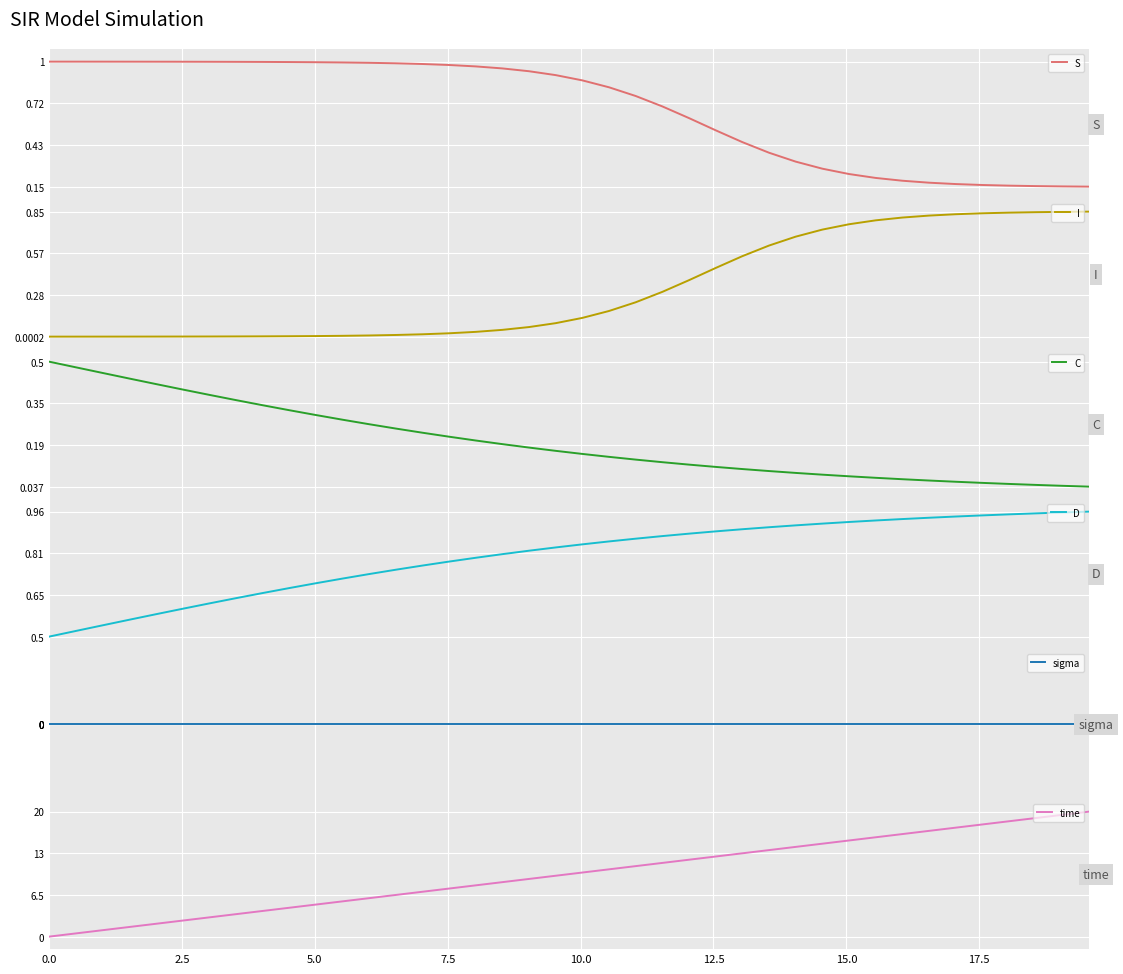

True or false: time has a value of 0.0 at 0.0.

True